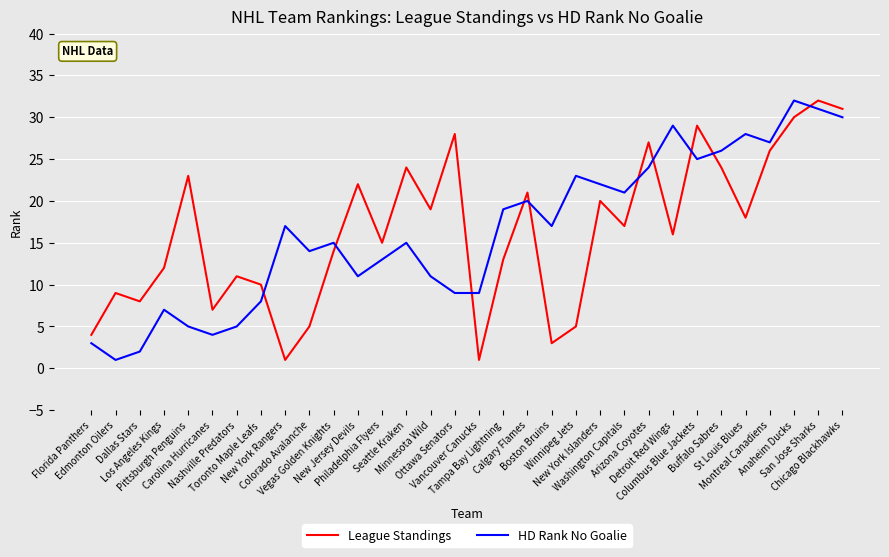

How many times do HD Rank No Goalie and League Standings cross each other?

10